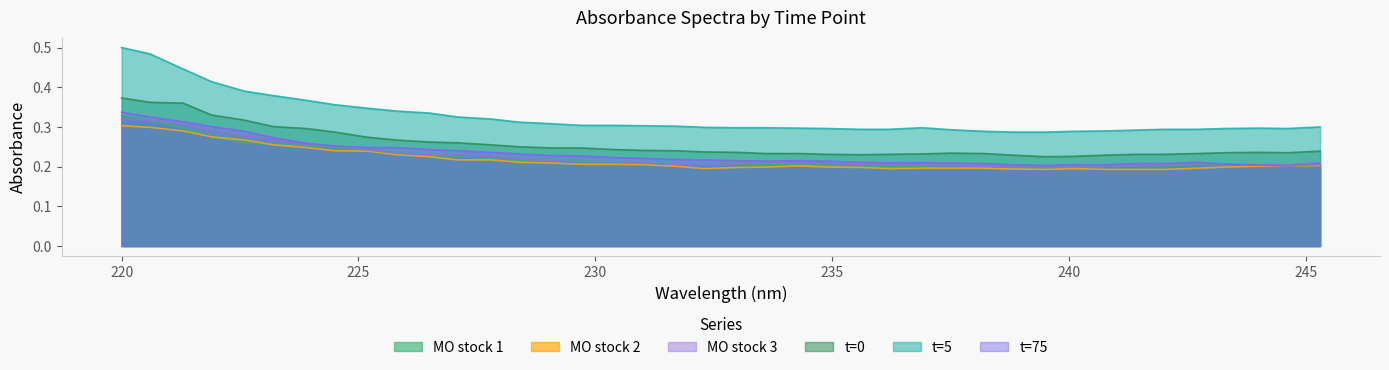

True or false: t=5 has more than 1 points higher than both neighbors.

True